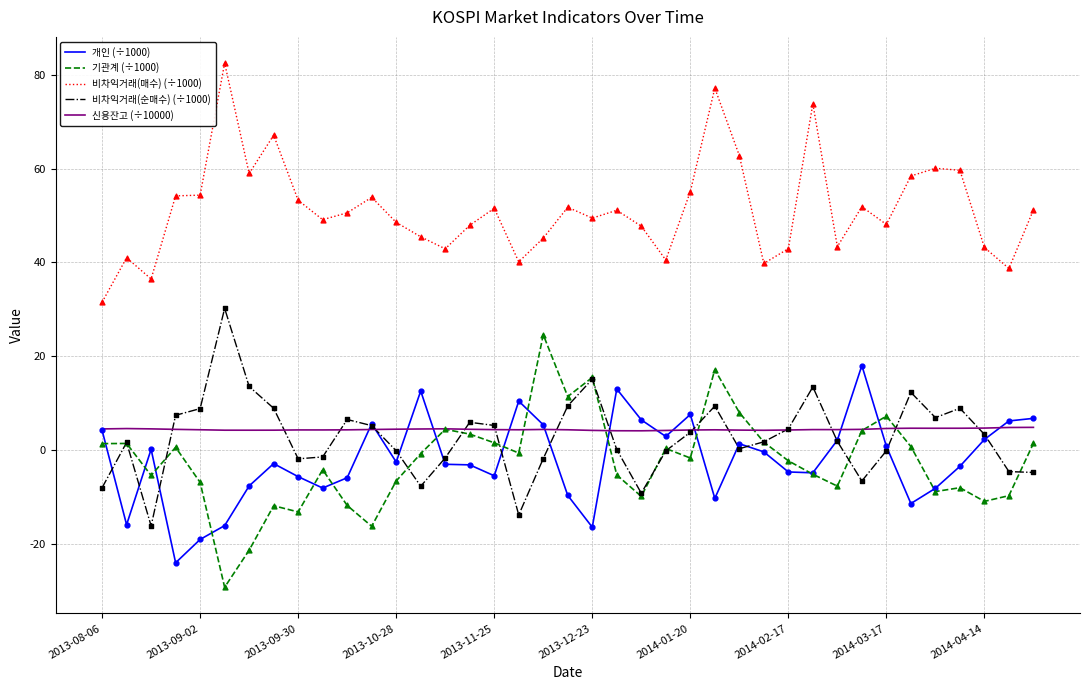

Which series has the largest total across all categories?

비차익거래(매수) (÷1000)